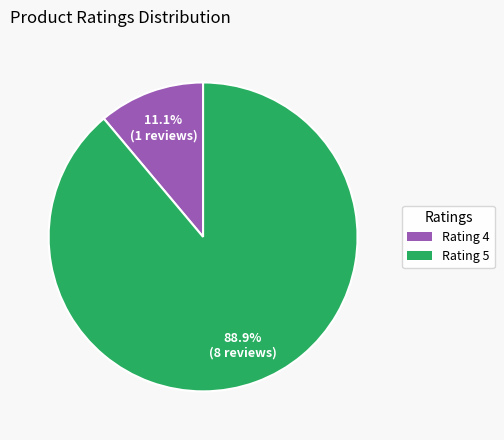

How many slices are in this pie chart?

2